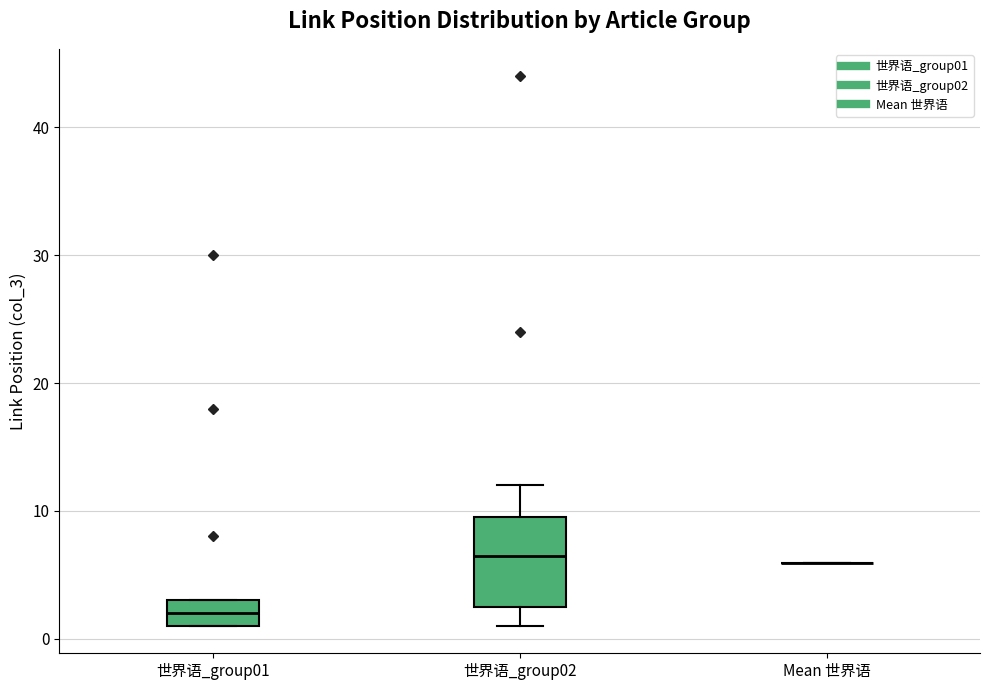

Comparing the boxes themselves (not the whiskers), which one is the tallest?

世界语_group02